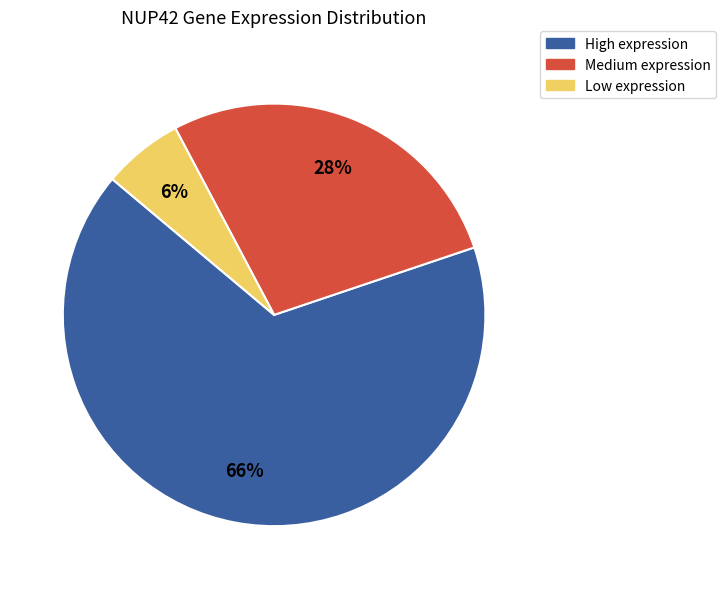

To the nearest percent, what is the difference between the largest and smallest slice percentages?

60%